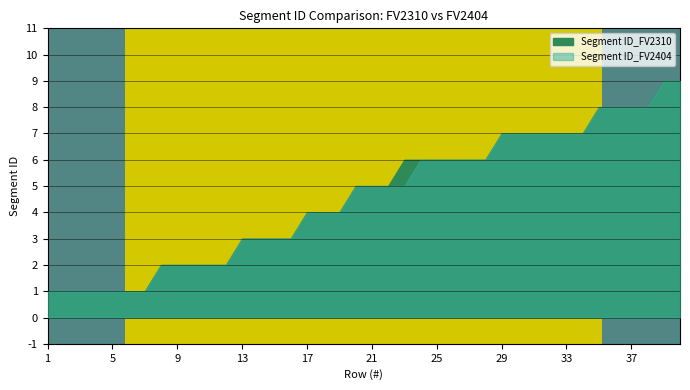

Which category has the highest value in the Segment ID_FV2404 series?

39